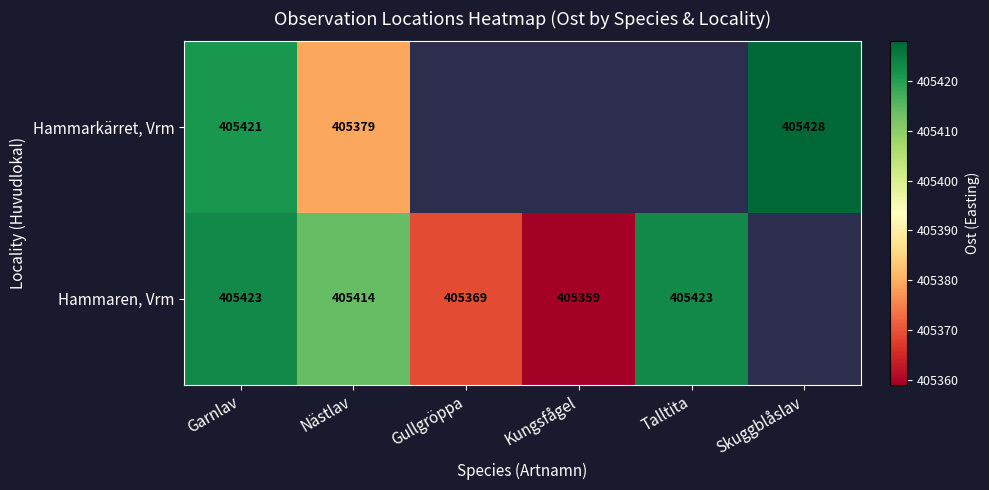

Is the value of Hammaren, Vrm at Talltita greater than the value of Hammarkärret, Vrm at Skuggblåslav?

No